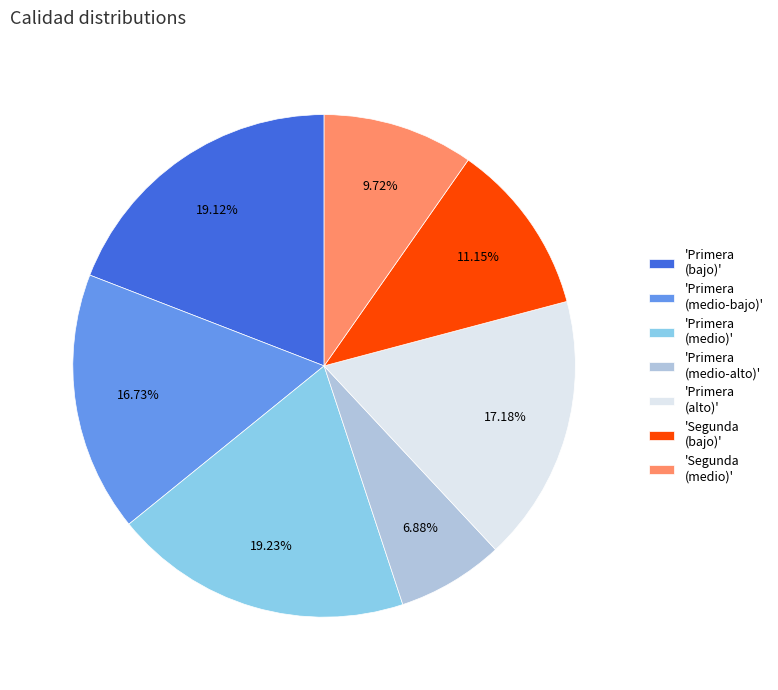

Between 'Primera (medio-alto)' and 'Segunda (bajo)', which is larger?

'Segunda (bajo)'